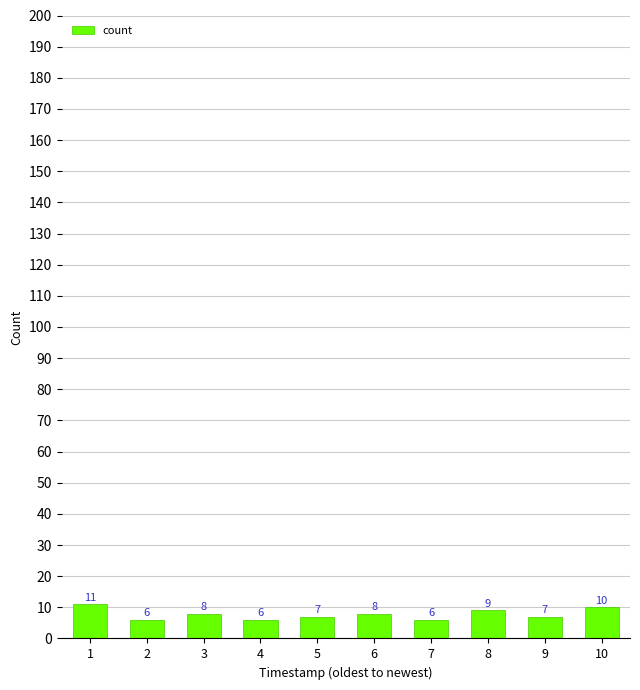

How many bars are there in total?

10